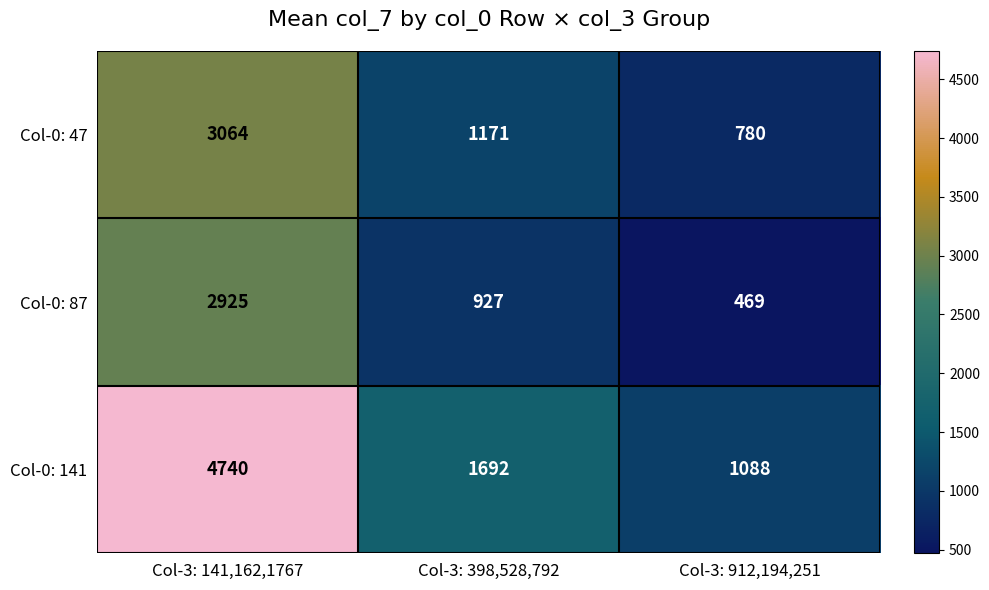

The Col-0: 141 series shows 4740 at Col-3: 141,162,1767. True or false?

True